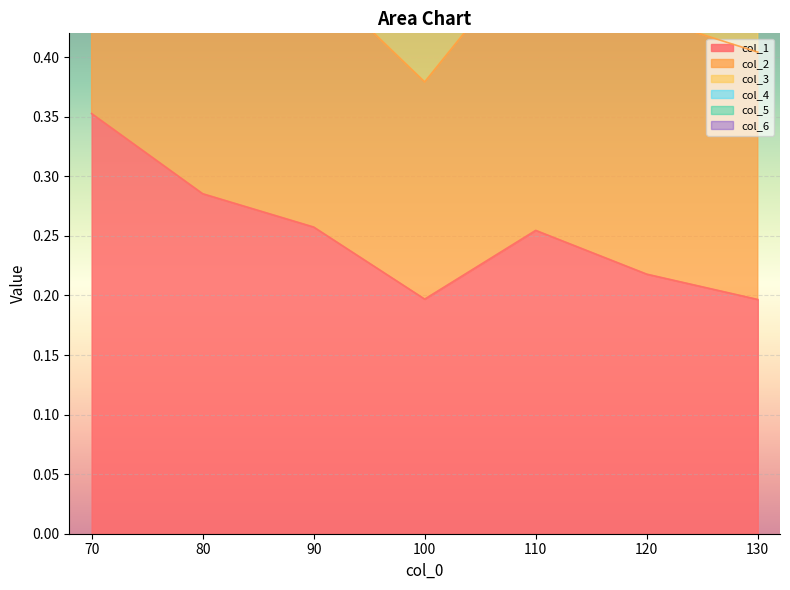

The value of col_2 at 120 is 0.9. True or false?

False